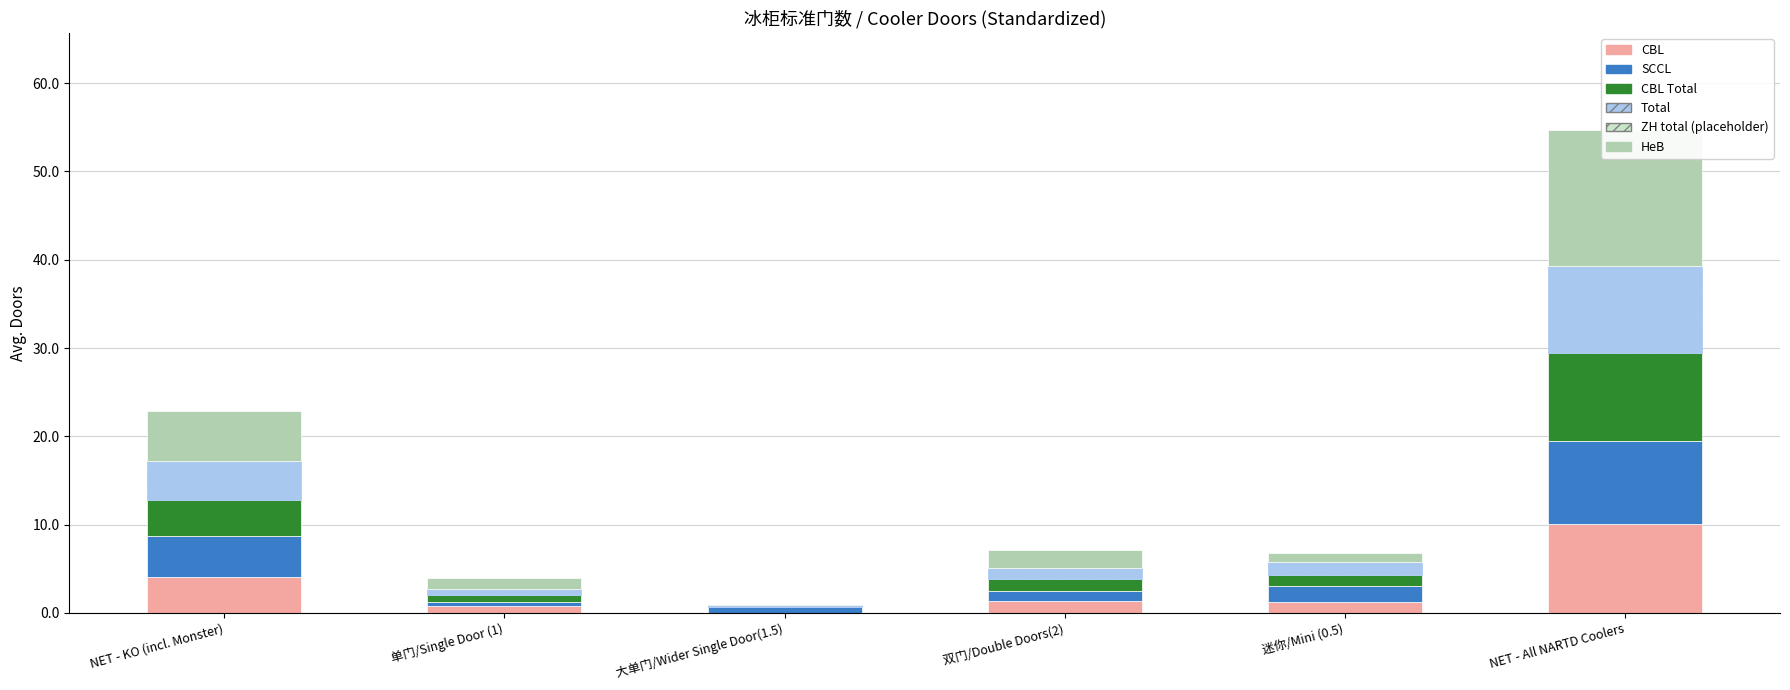

Rank the categories by SCCL value from highest to lowest.

NET - All NARTD Coolers, NET - KO (incl. Monster), 迷你/Mini (0.5), 双门/Double Doors(2), 大单门/Wider Single Door(1.5), 单门/Single Door (1)